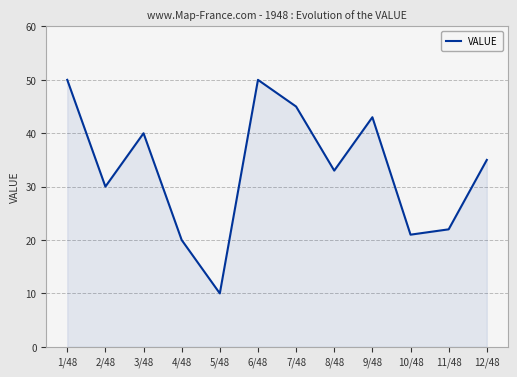

What is the greatest value displayed?

50